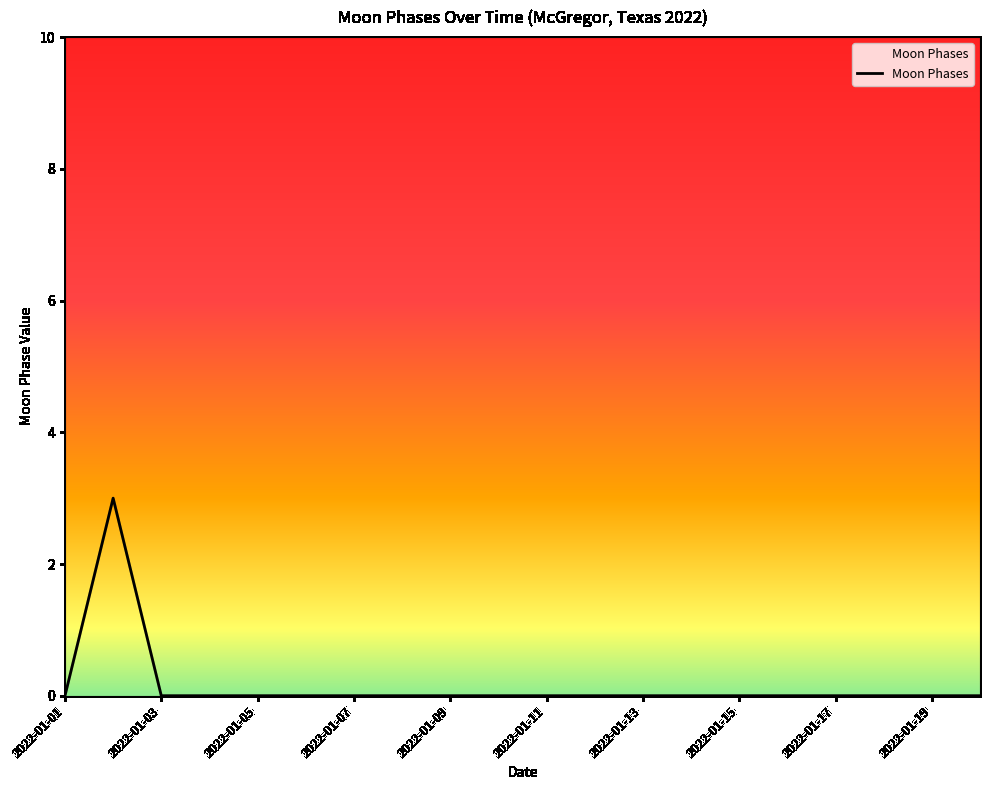

What is the greatest value displayed?

3